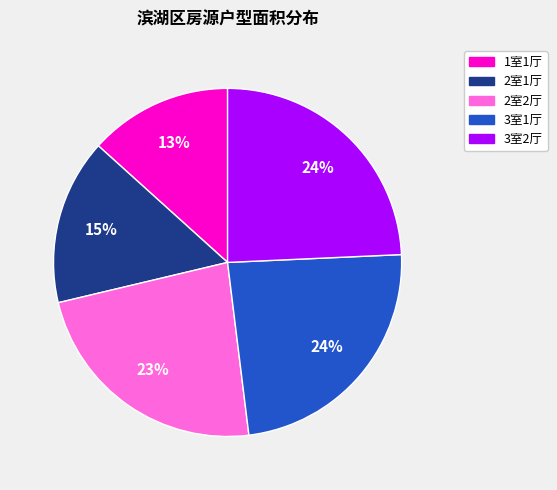

How many slices are in this pie chart?

5